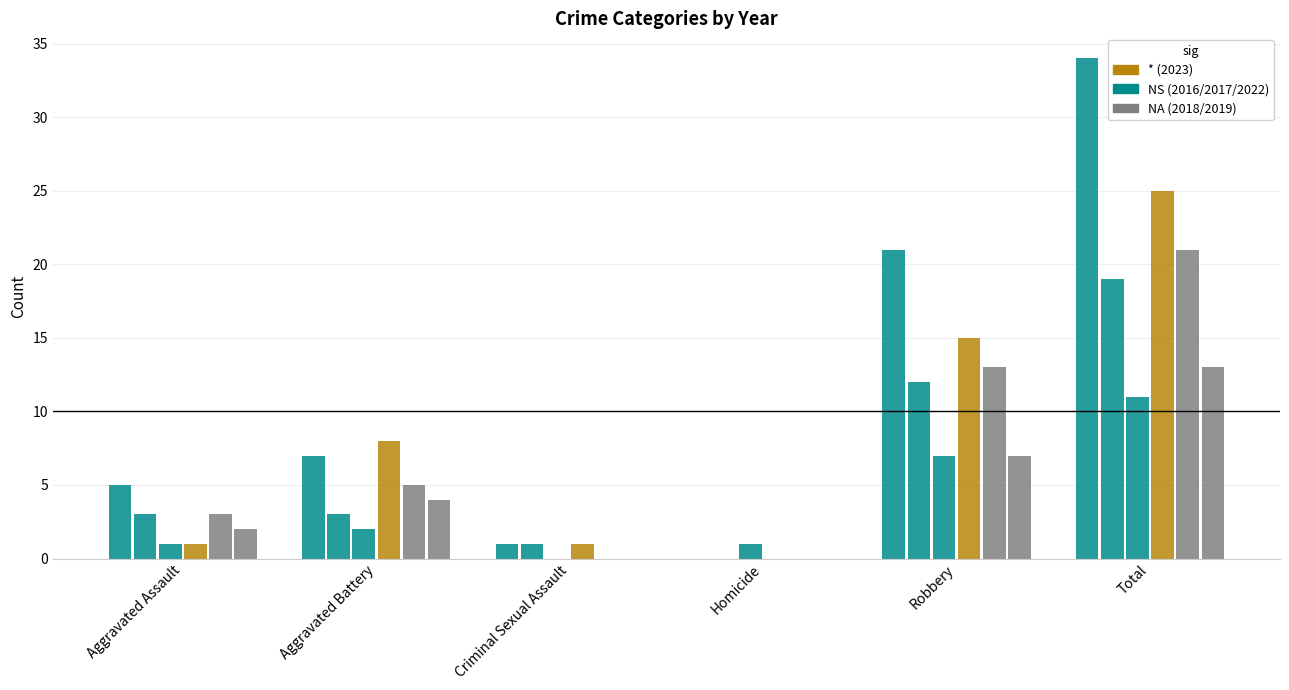

Which has a higher value, Robbery or Homicide?

Robbery